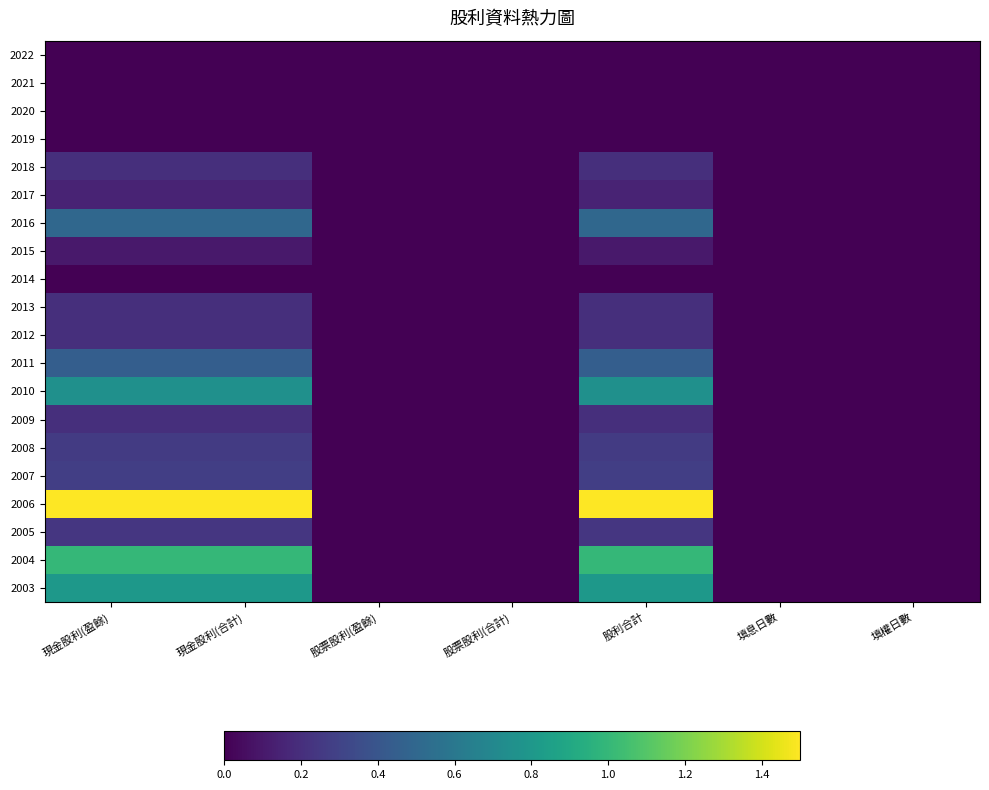

Reading right to left, what are all the values shown in this chart?

2022: 填權日數=0.0	填息日數=0.0	股利合計=0.0	股票股利(合計)=0.0	股票股利(盈餘)=0.0	現金股利(合計)=0.0	現金股利(盈餘)=0.0
2021: 填權日數=0.0	填息日數=0.0	股利合計=0.0	股票股利(合計)=0.0	股票股利(盈餘)=0.0	現金股利(合計)=0.0	現金股利(盈餘)=0.0
2020: 填權日數=0.0	填息日數=0.0	股利合計=0.0	股票股利(合計)=0.0	股票股利(盈餘)=0.0	現金股利(合計)=0.0	現金股利(盈餘)=0.0
2019: 填權日數=0.0	填息日數=0.0	股利合計=0.0	股票股利(合計)=0.0	股票股利(盈餘)=0.0	現金股利(合計)=0.0	現金股利(盈餘)=0.0
2018: 填權日數=0.0	填息日數=0.0	股利合計=0.2	股票股利(合計)=0.0	股票股利(盈餘)=0.0	現金股利(合計)=0.2	現金股利(盈餘)=0.2
2017: 填權日數=0.0	填息日數=0.0	股利合計=0.1	股票股利(合計)=0.0	股票股利(盈餘)=0.0	現金股利(合計)=0.1	現金股利(盈餘)=0.1
2016: 填權日數=0.0	填息日數=0.0	股利合計=0.5	股票股利(合計)=0.0	股票股利(盈餘)=0.0	現金股利(合計)=0.5	現金股利(盈餘)=0.5
2015: 填權日數=0.0	填息日數=0.0	股利合計=0.1	股票股利(合計)=0.0	股票股利(盈餘)=0.0	現金股利(合計)=0.1	現金股利(盈餘)=0.1
2014: 填權日數=0.0	填息日數=0.0	股利合計=0.0	股票股利(合計)=0.0	股票股利(盈餘)=0.0	現金股利(合計)=0.0	現金股利(盈餘)=0.0
2013: 填權日數=0.0	填息日數=0.0	股利合計=0.2	股票股利(合計)=0.0	股票股利(盈餘)=0.0	現金股利(合計)=0.2	現金股利(盈餘)=0.2
2012: 填權日數=0.0	填息日數=0.0	股利合計=0.2	股票股利(合計)=0.0	股票股利(盈餘)=0.0	現金股利(合計)=0.2	現金股利(盈餘)=0.2
2011: 填權日數=0.0	填息日數=0.0	股利合計=0.5	股票股利(合計)=0.0	股票股利(盈餘)=0.0	現金股利(合計)=0.5	現金股利(盈餘)=0.5
2010: 填權日數=0.0	填息日數=0.0	股利合計=0.8	股票股利(合計)=0.0	股票股利(盈餘)=0.0	現金股利(合計)=0.8	現金股利(盈餘)=0.8
2009: 填權日數=0.0	填息日數=0.0	股利合計=0.2	股票股利(合計)=0.0	股票股利(盈餘)=0.0	現金股利(合計)=0.2	現金股利(盈餘)=0.2
2008: 填權日數=0.0	填息日數=0.0	股利合計=0.3	股票股利(合計)=0.0	股票股利(盈餘)=0.0	現金股利(合計)=0.3	現金股利(盈餘)=0.3
2007: 填權日數=0.0	填息日數=0.0	股利合計=0.3	股票股利(合計)=0.0	股票股利(盈餘)=0.0	現金股利(合計)=0.3	現金股利(盈餘)=0.3
2006: 填權日數=0.0	填息日數=0.0	股利合計=1.5	股票股利(合計)=0.0	股票股利(盈餘)=0.0	現金股利(合計)=1.5	現金股利(盈餘)=1.5
2005: 填權日數=0.0	填息日數=0.0	股利合計=0.2	股票股利(合計)=0.0	股票股利(盈餘)=0.0	現金股利(合計)=0.2	現金股利(盈餘)=0.2
2004: 填權日數=0.0	填息日數=0.0	股利合計=1.0	股票股利(合計)=0.0	股票股利(盈餘)=0.0	現金股利(合計)=1.0	現金股利(盈餘)=1.0
2003: 填權日數=0.0	填息日數=0.0	股利合計=0.8	股票股利(合計)=0.0	股票股利(盈餘)=0.0	現金股利(合計)=0.8	現金股利(盈餘)=0.8